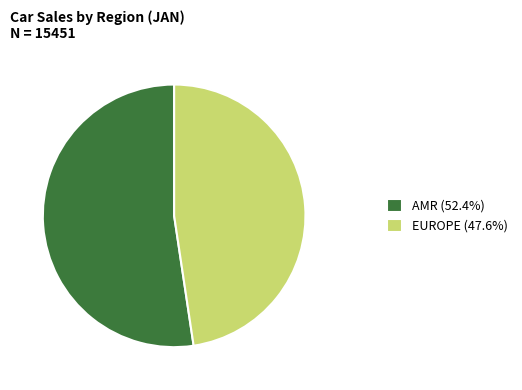

Do EUROPE (47.6%) and AMR (52.4%) together represent more than half of the pie?

Yes